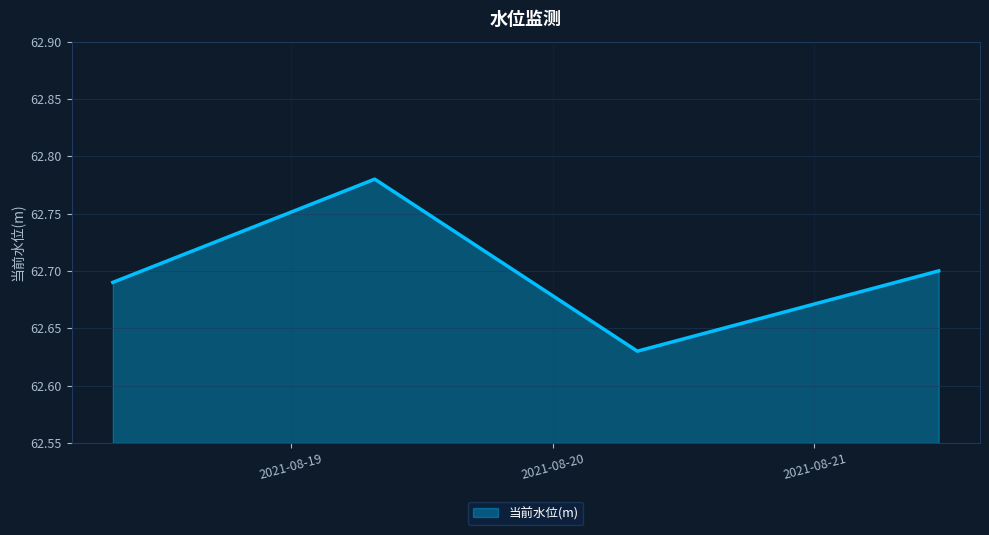

How many interior local valleys (lower than both neighbors) does the data have?

1